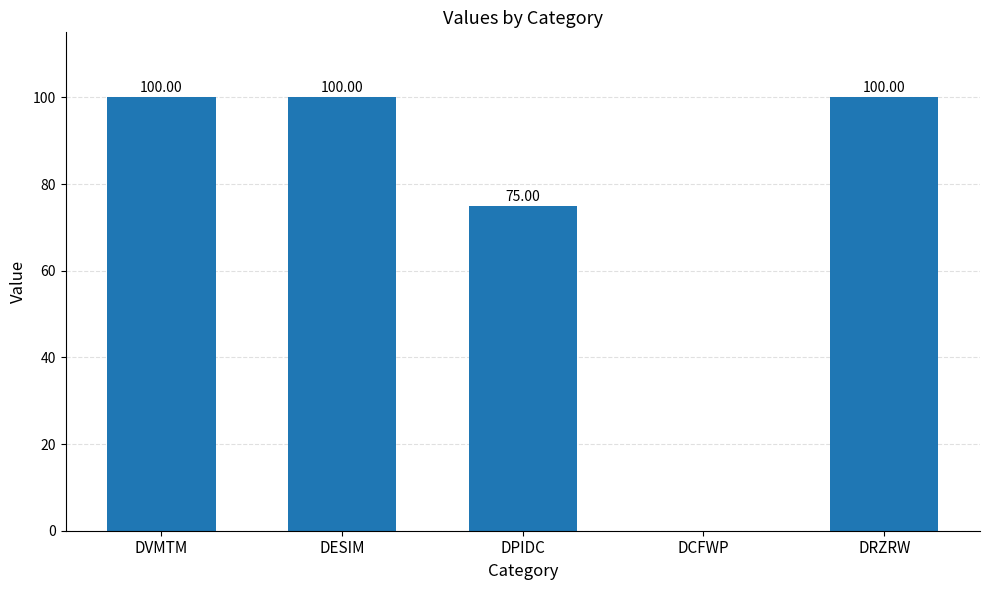

Is it true that the value at DCFWP is 48?

False